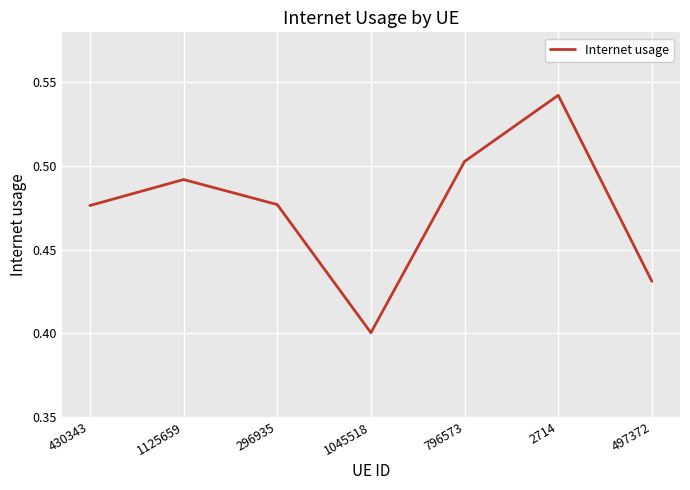

The chart shows a value of 0.9 at 796573. True or false?

False